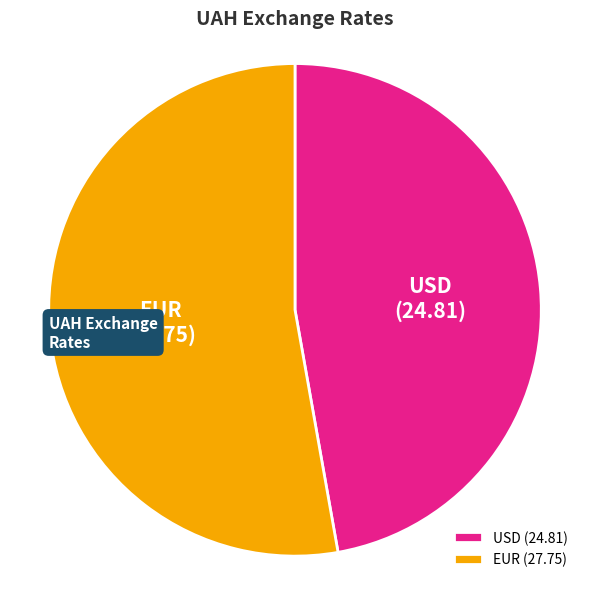

What is the smallest slice in the pie chart?

USD